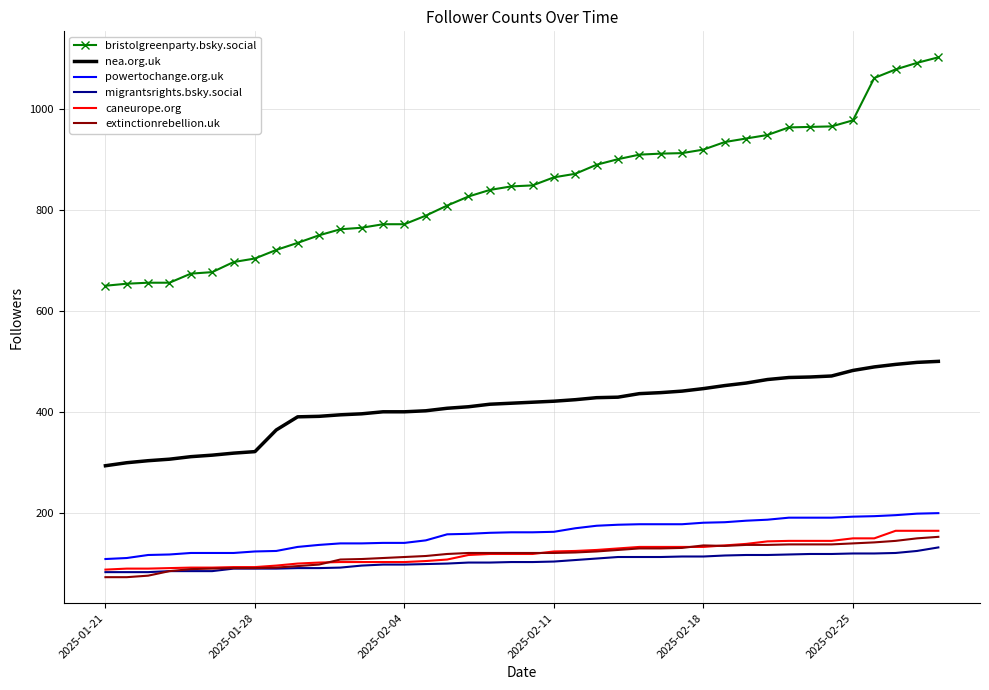

What is the greatest value displayed?

1103